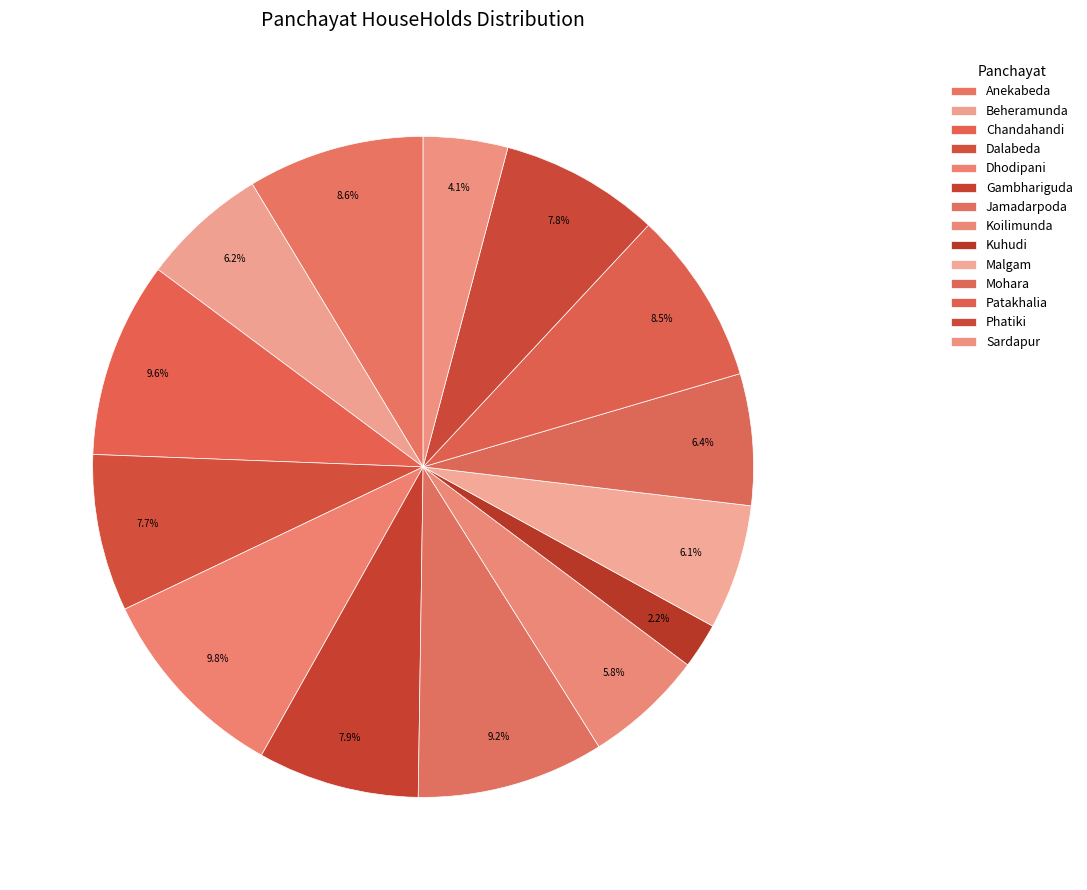

How many segments does this pie chart have?

14